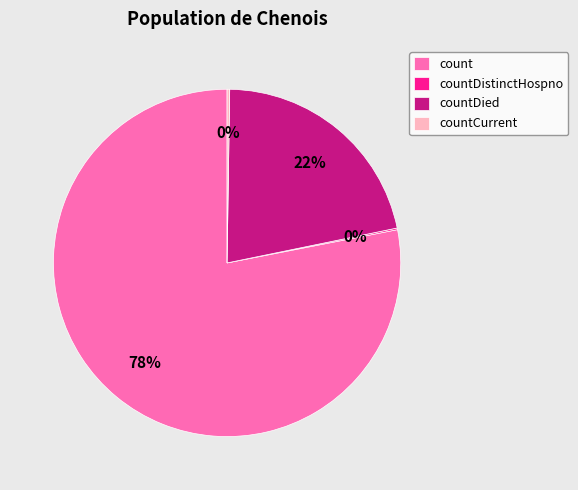

Which category has the biggest portion of the pie?

count